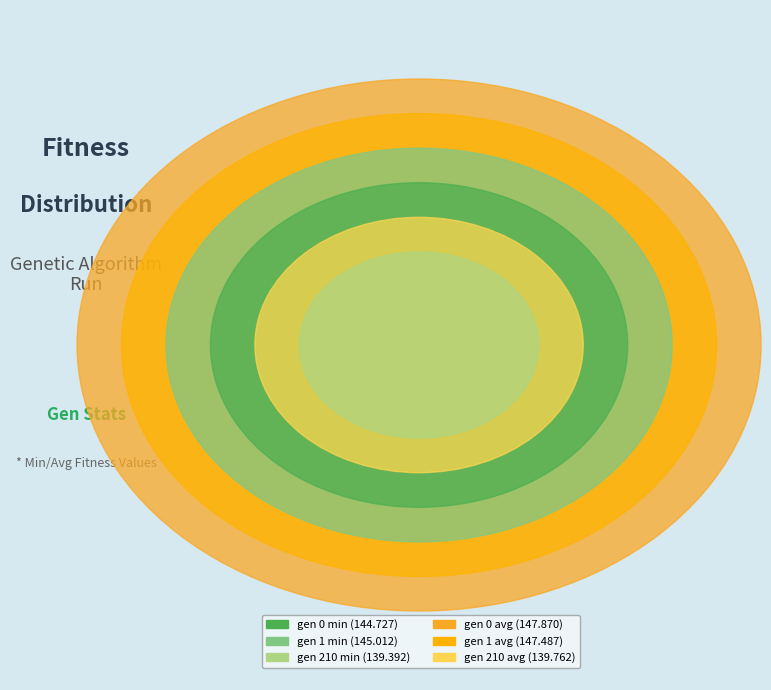

Rank the categories by value from lowest to highest.

gen 210 min, gen 210 avg, gen 0 min, gen 1 min, gen 1 avg, gen 0 avg